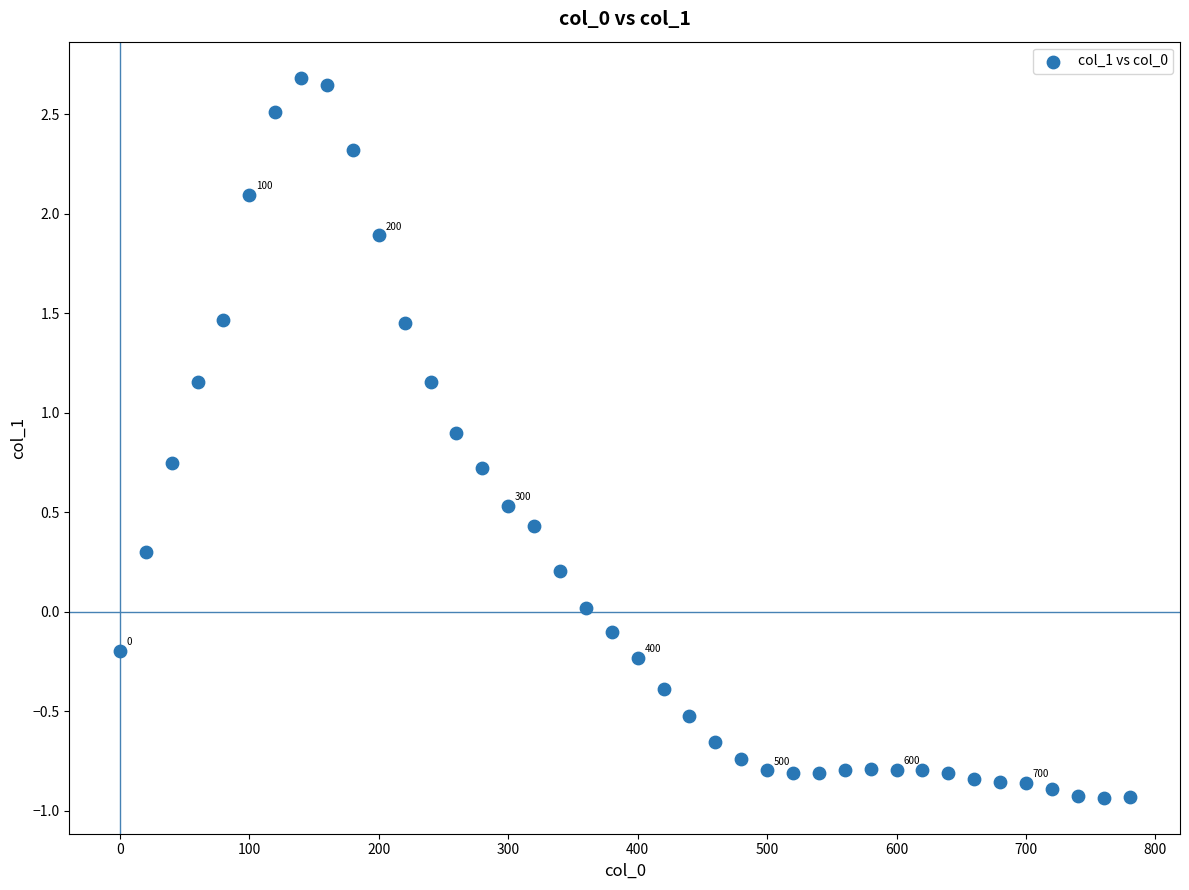

What is the range of Y values (max minus min)?

3.6